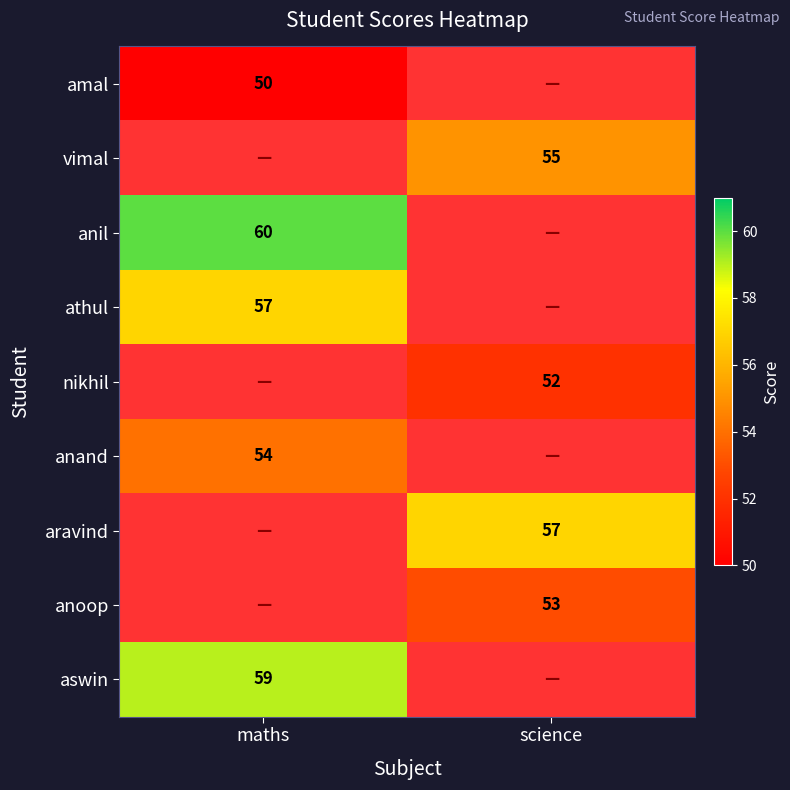

The value of aswin at maths is 59. True or false?

True